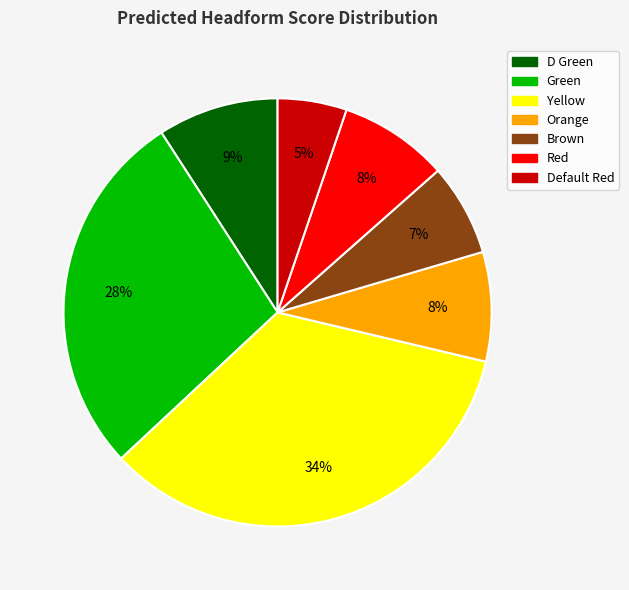

How many slices are in this pie chart?

7